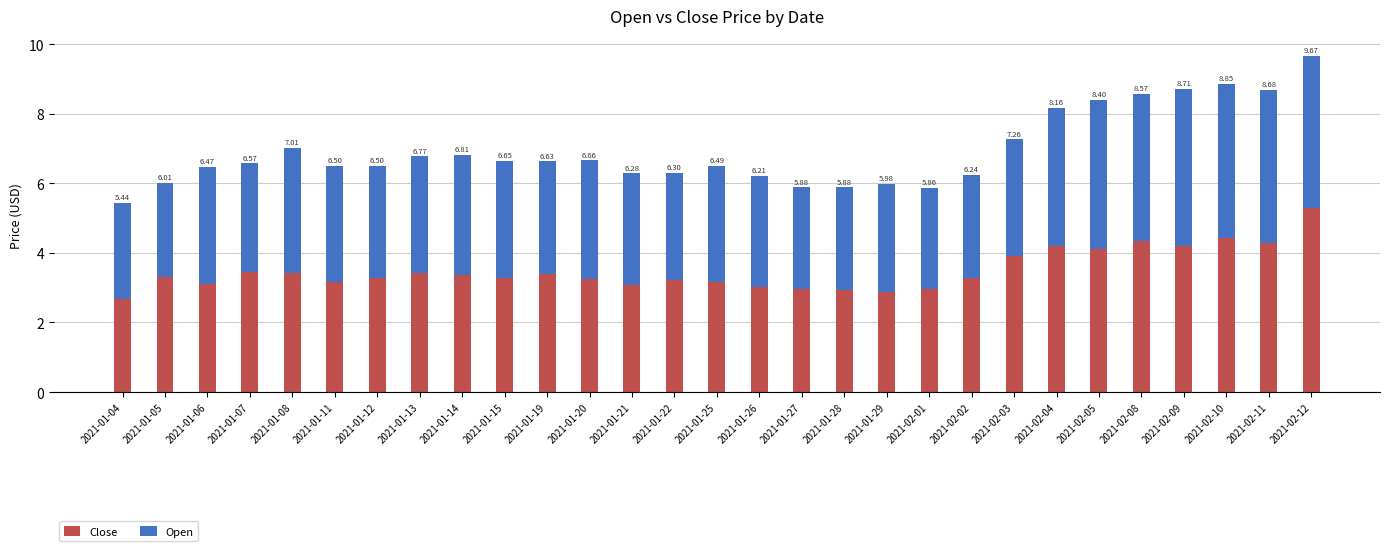

What is the label of the 26th bar from the left?

2021-02-09